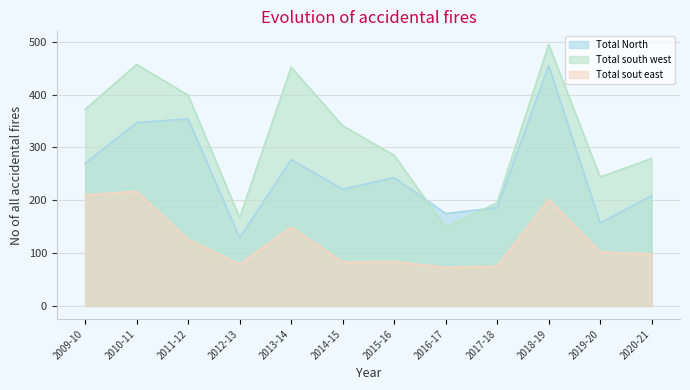

Does the chart have visible grid lines?

Yes